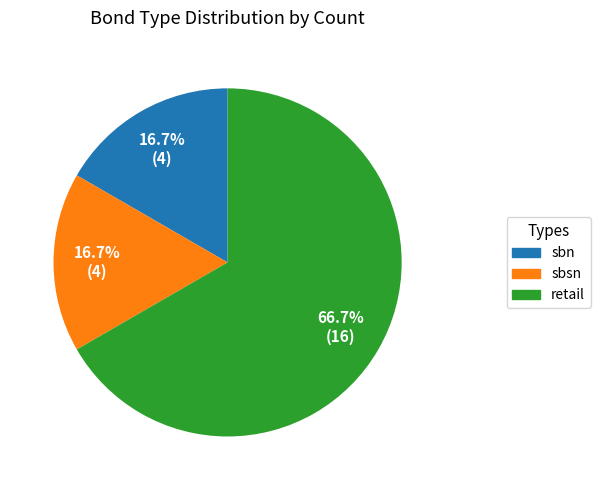

What is the largest slice in the pie chart?

retail